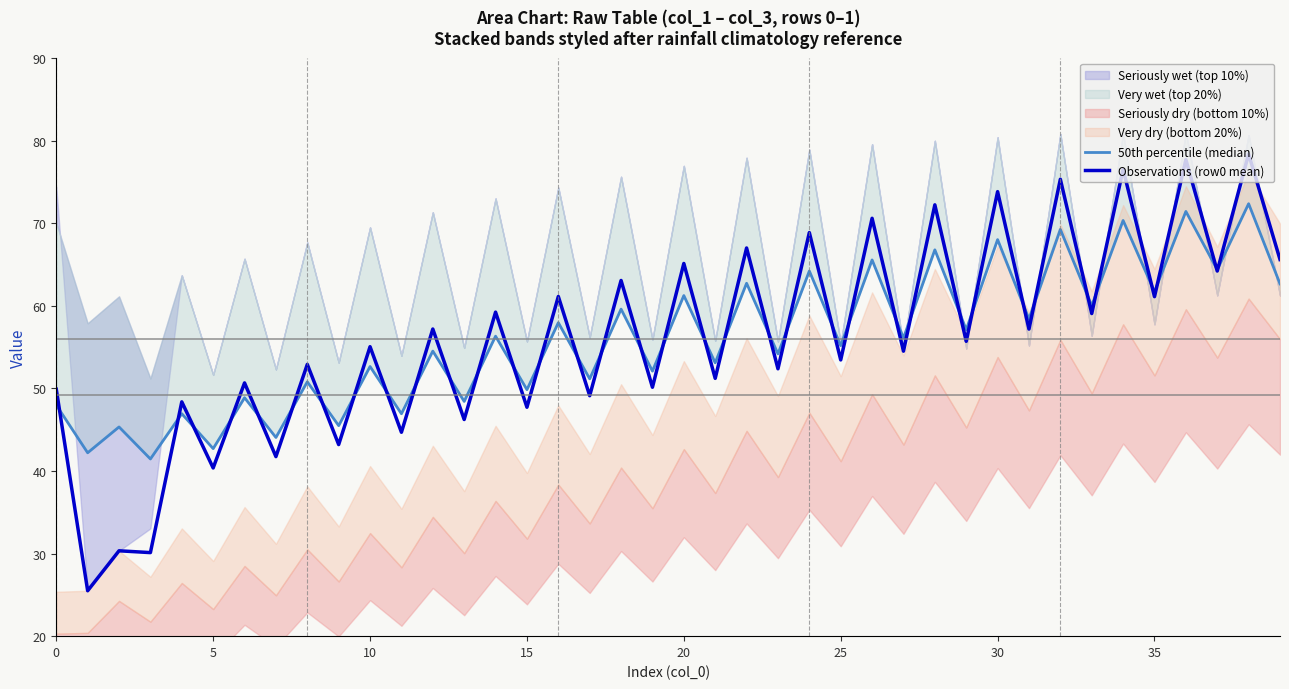

What is the highest value of the Observations (row0 mean) series?

78.4